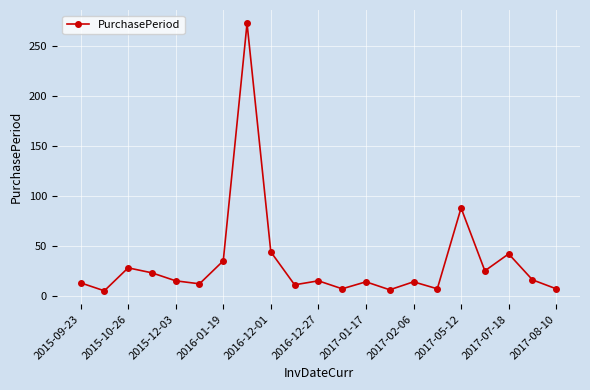

What is the minimum value shown in the chart?

5